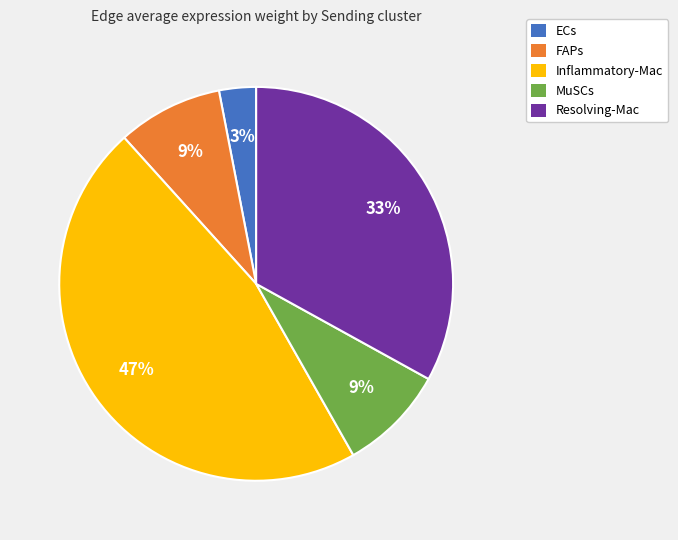

What is the smallest slice in the pie chart?

ECs